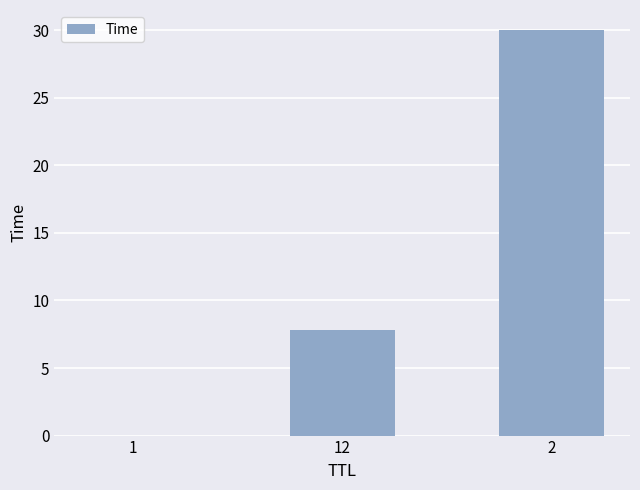

The value at 1 is 0.0. True or false?

True